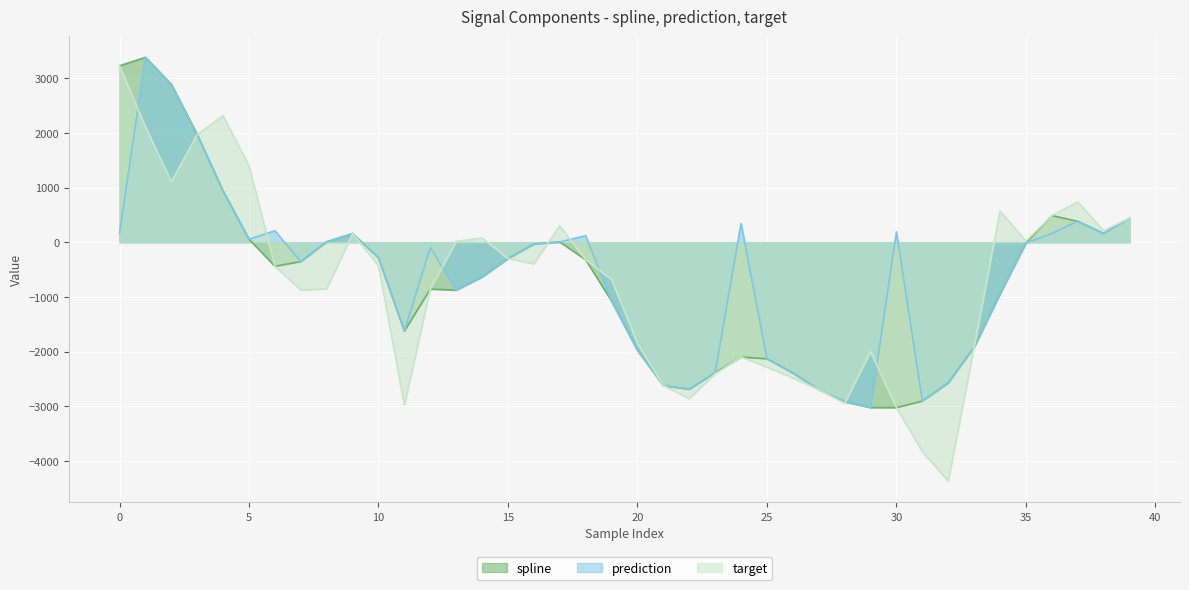

How many series are shown in this chart?

3